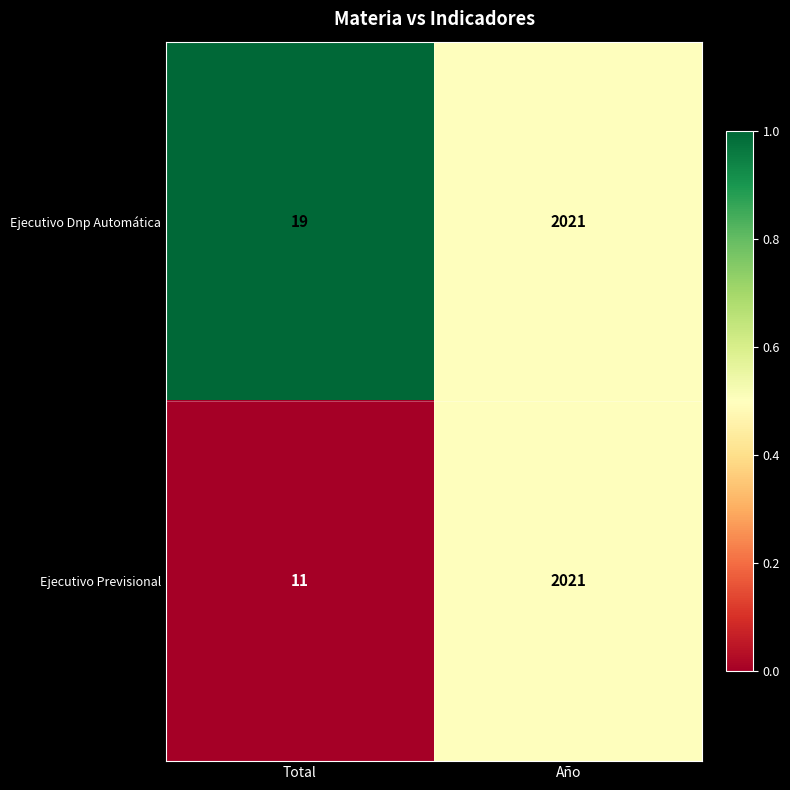

What value does the Ejecutivo Dnp Automática series have at Total?

19